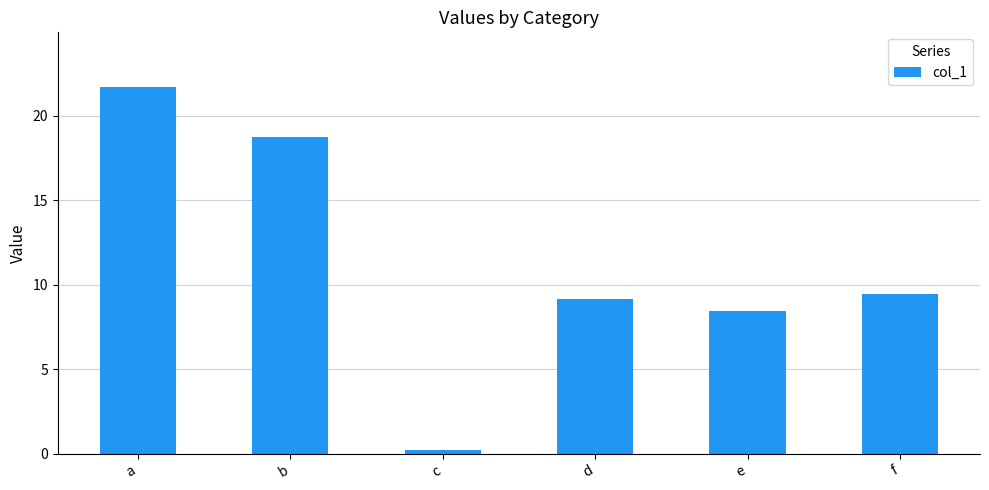

List the labels in order of value, smallest first.

c, e, d, f, b, a